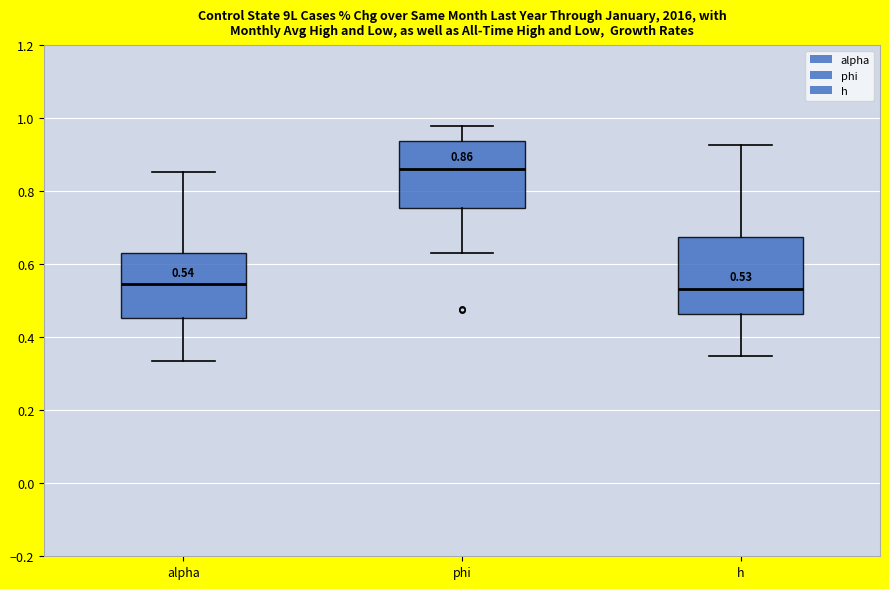

Which box's median line is the highest?

phi